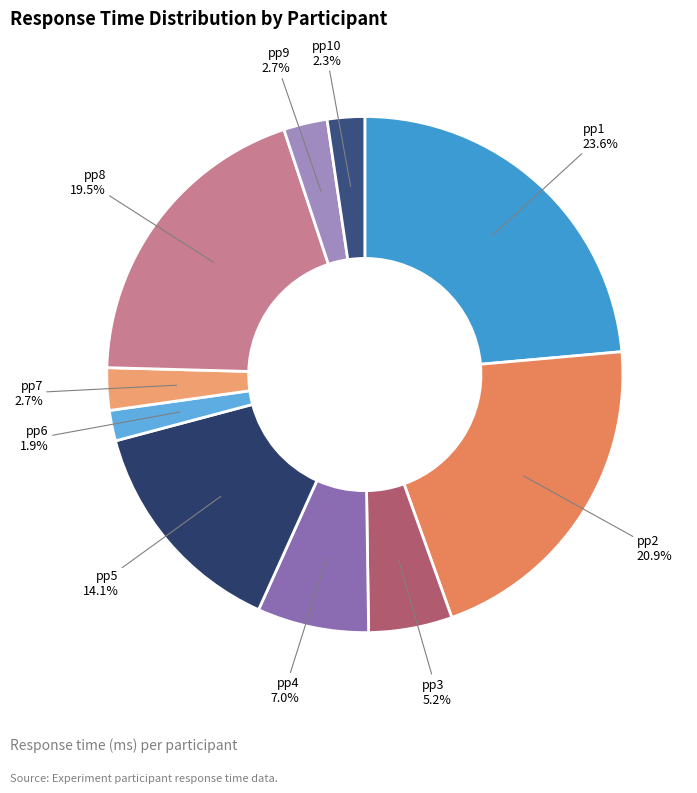

Is it true that pp6 is 2% of the pie?

True